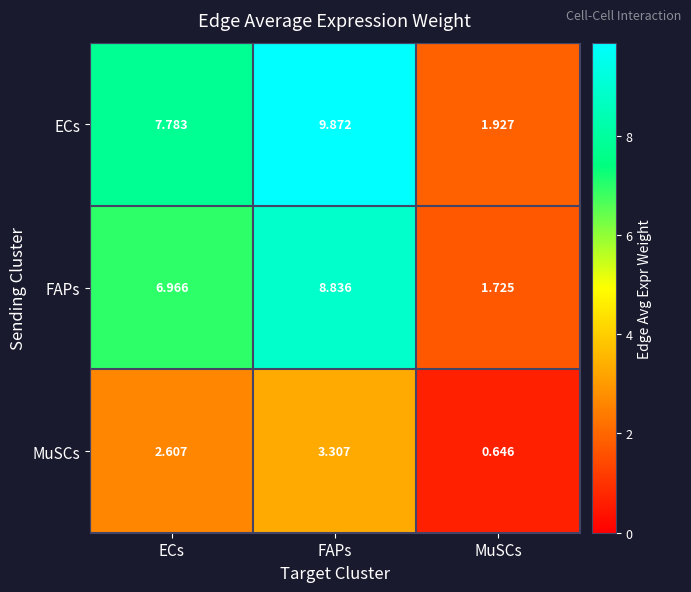

List the labels in order of ECs value, largest first.

FAPs, ECs, MuSCs